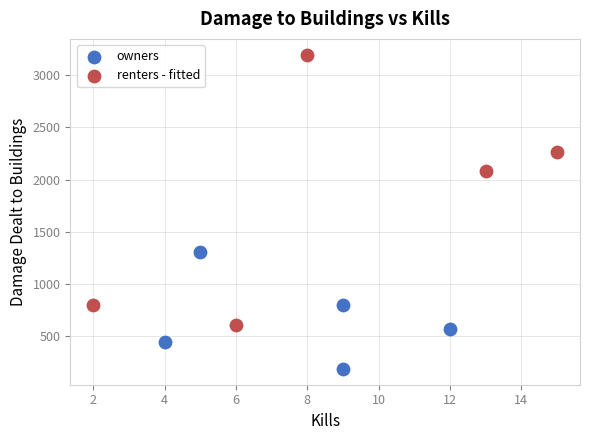

Which series reaches the minimum Y coordinate?

owners